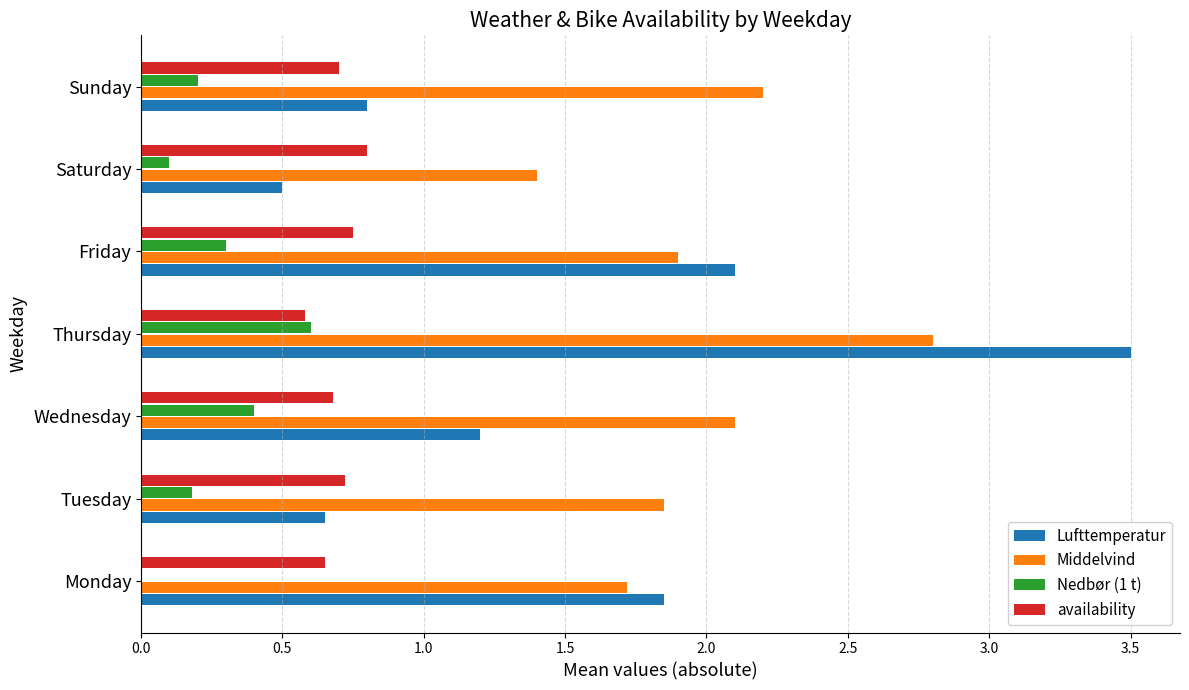

Count the Nedbør (1 t) values in the range 0 to 1.

7